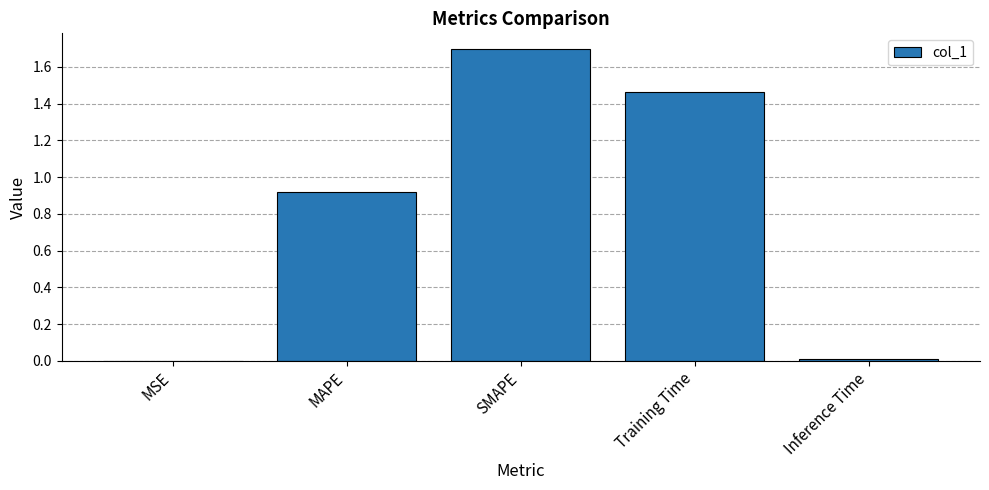

What is the sum of all values?

4.1